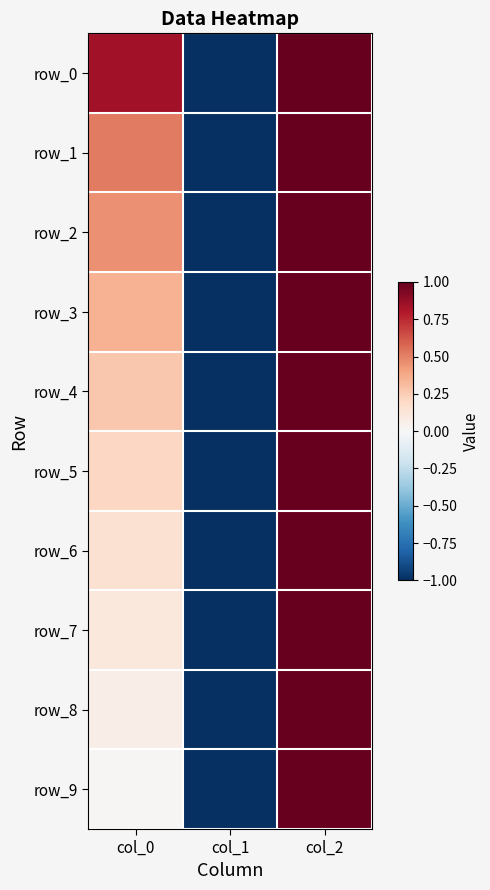

How many values in the row_9 series exceed 0?

2